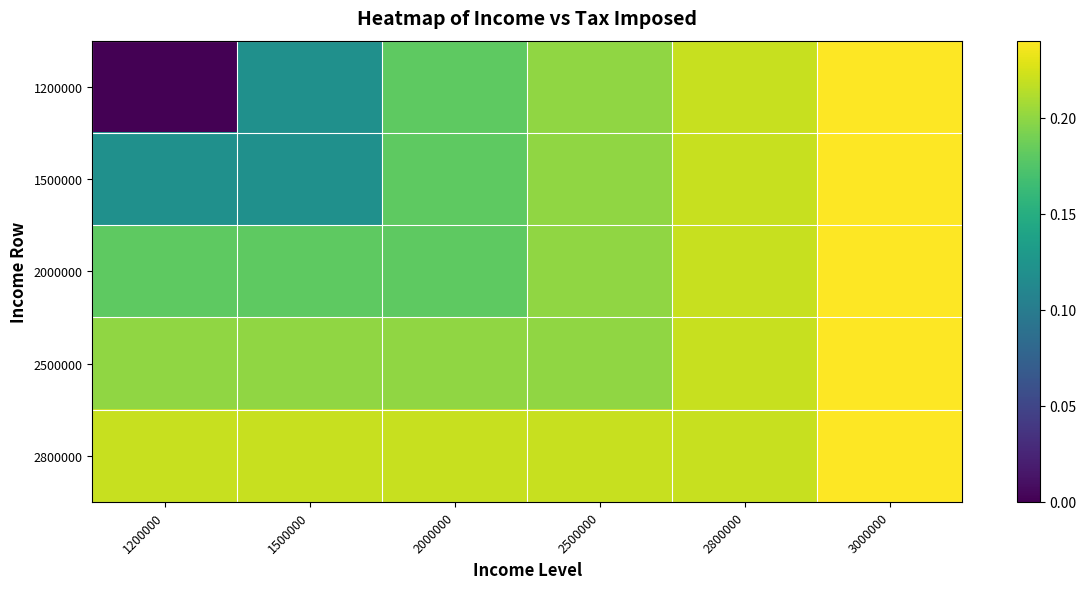

Rank the series by their maximum value, from lowest to highest.

1200000, 1500000, 2000000, 2500000, 2800000